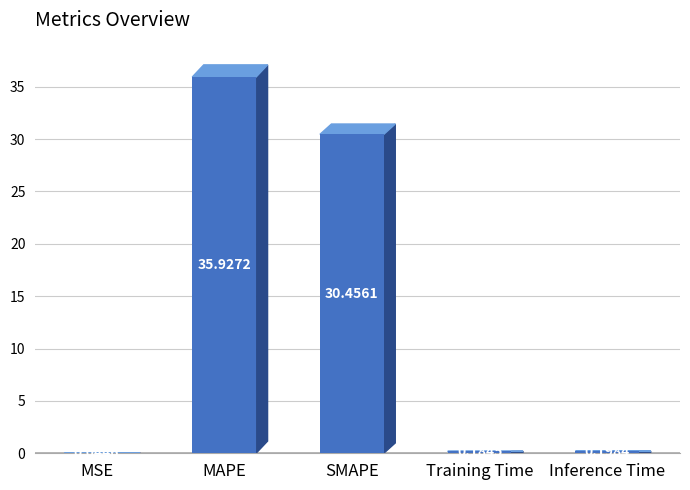

What is the change in value from MAPE to SMAPE?

-5.5